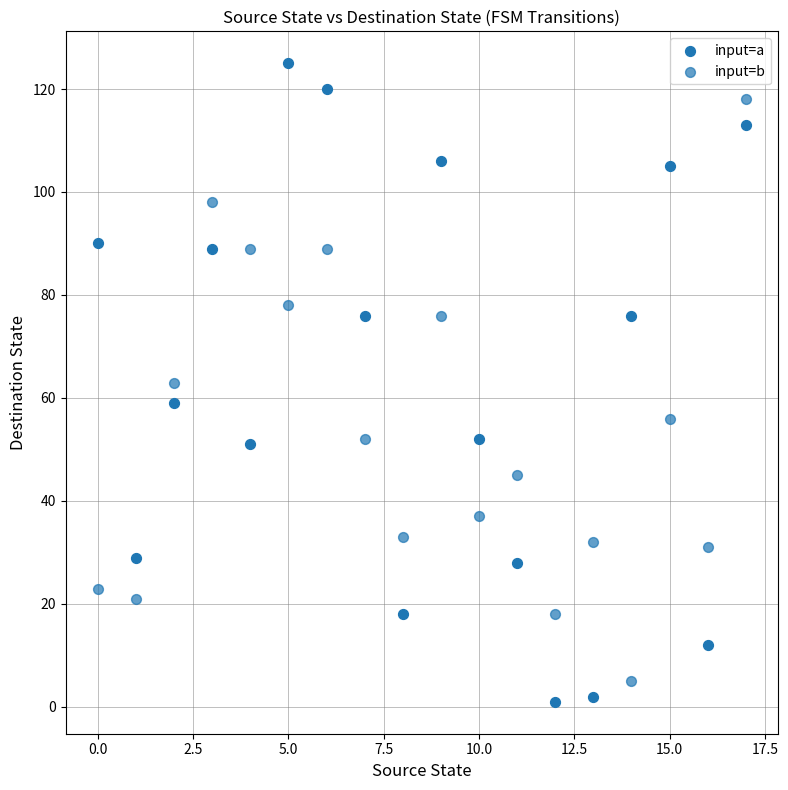

How many points are shown in the scatter plot?

36